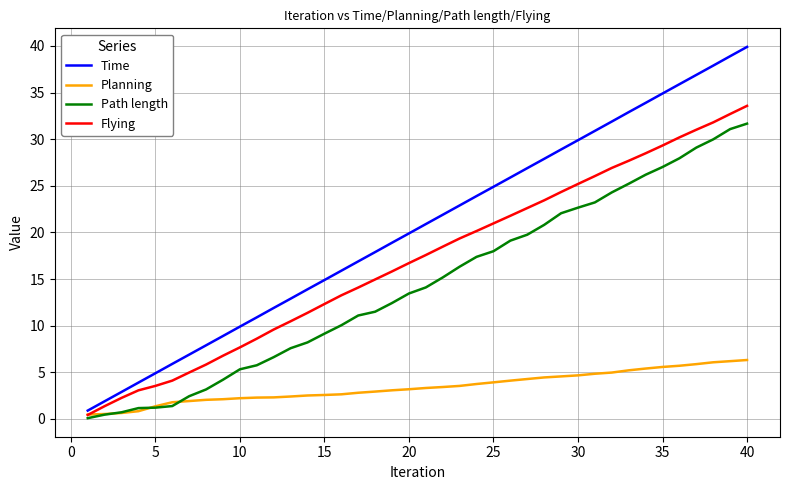

Which series has the largest total across all categories?

Time